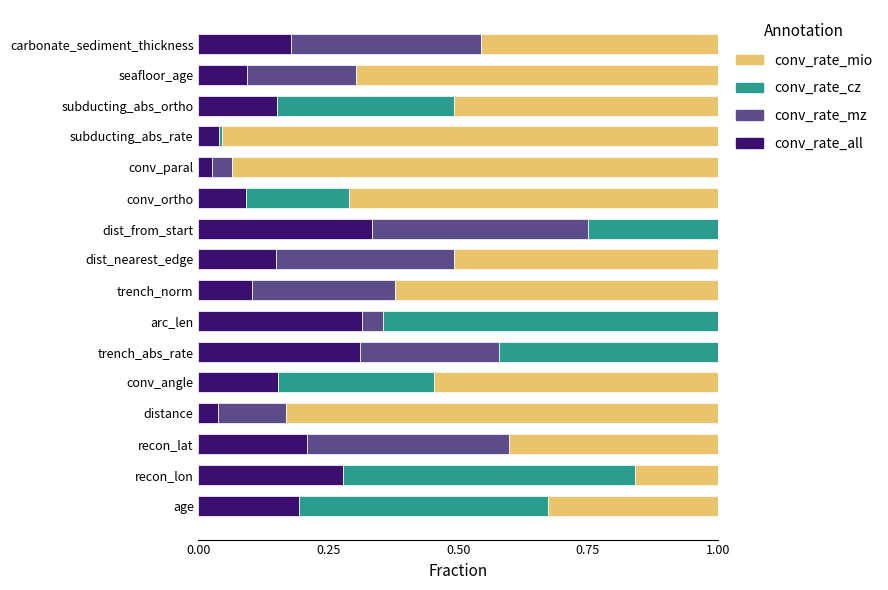

What is the sum of all conv_rate_all values?

2.7